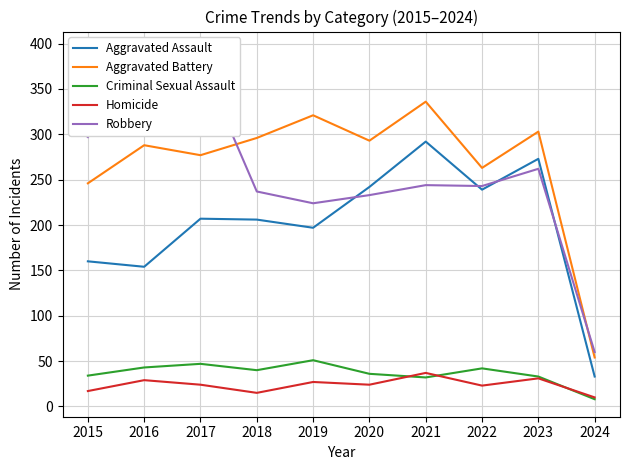

Between 2018 and 2024, which series saw the biggest shift?

Aggravated Battery